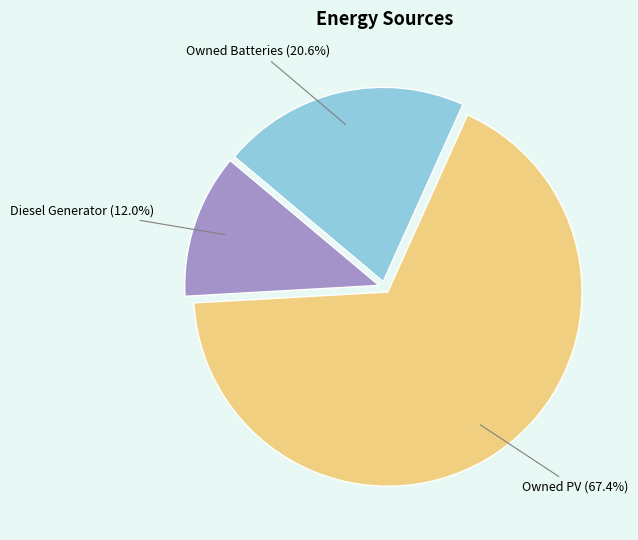

Does any single category account for the majority?

Yes